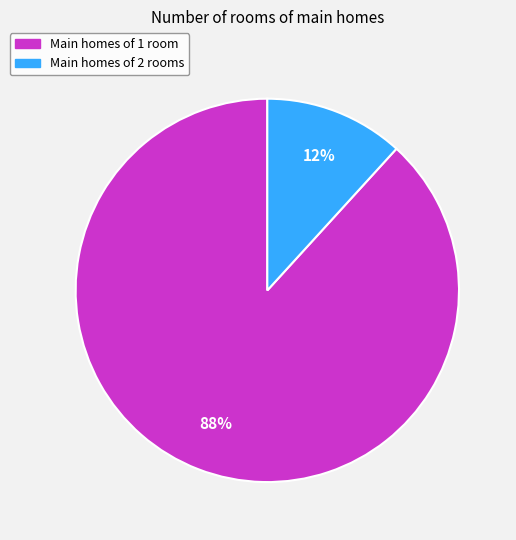

Which slice represents more than half of the pie?

Main homes of 1 room